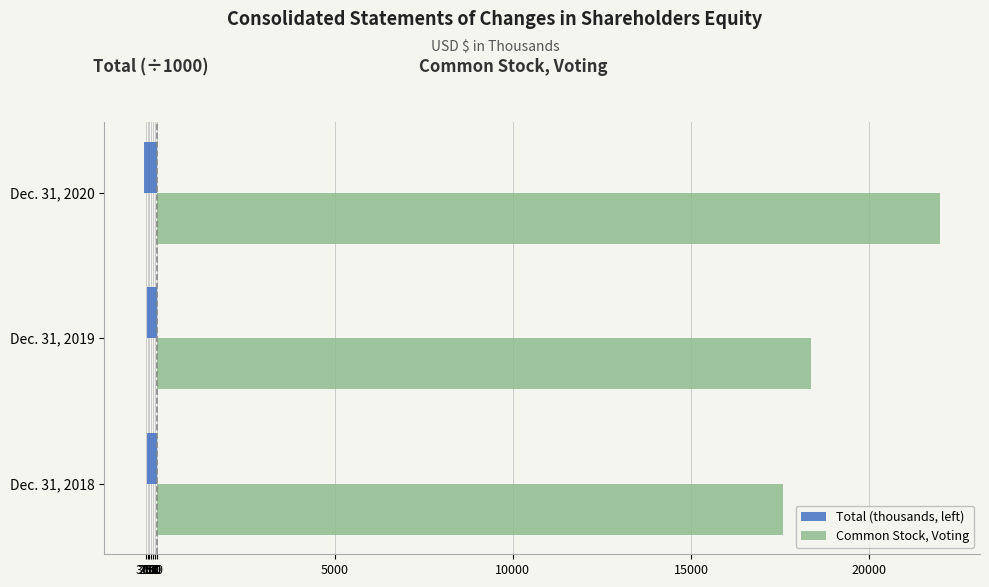

What are all the series names shown in the legend?

Total (thousands, left), Common Stock, Voting